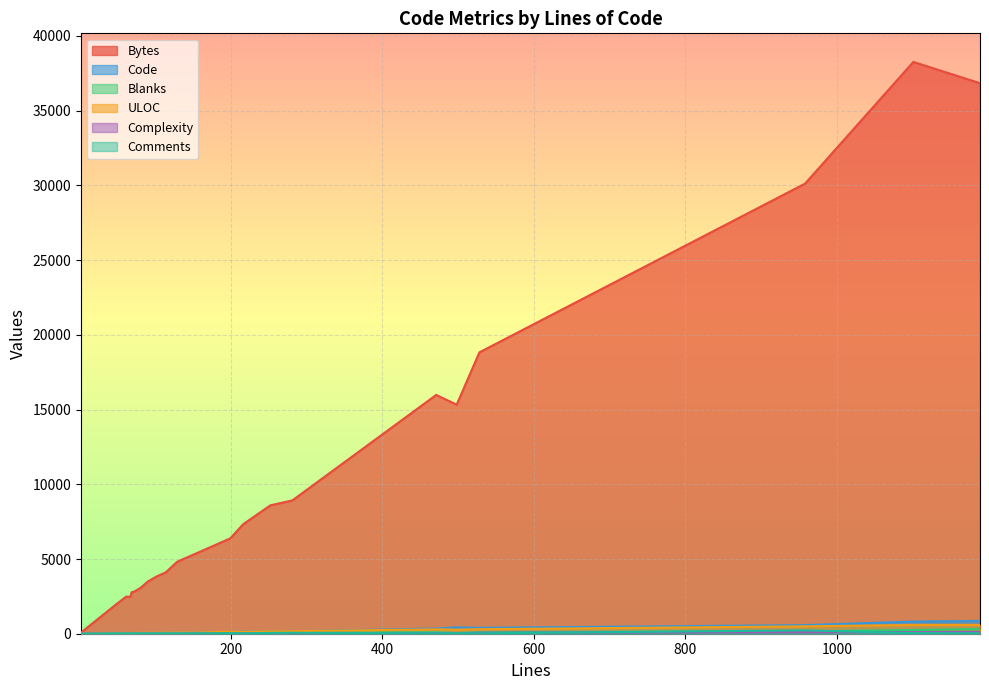

Where do ULOC and Code first cross each other?

958 and 67